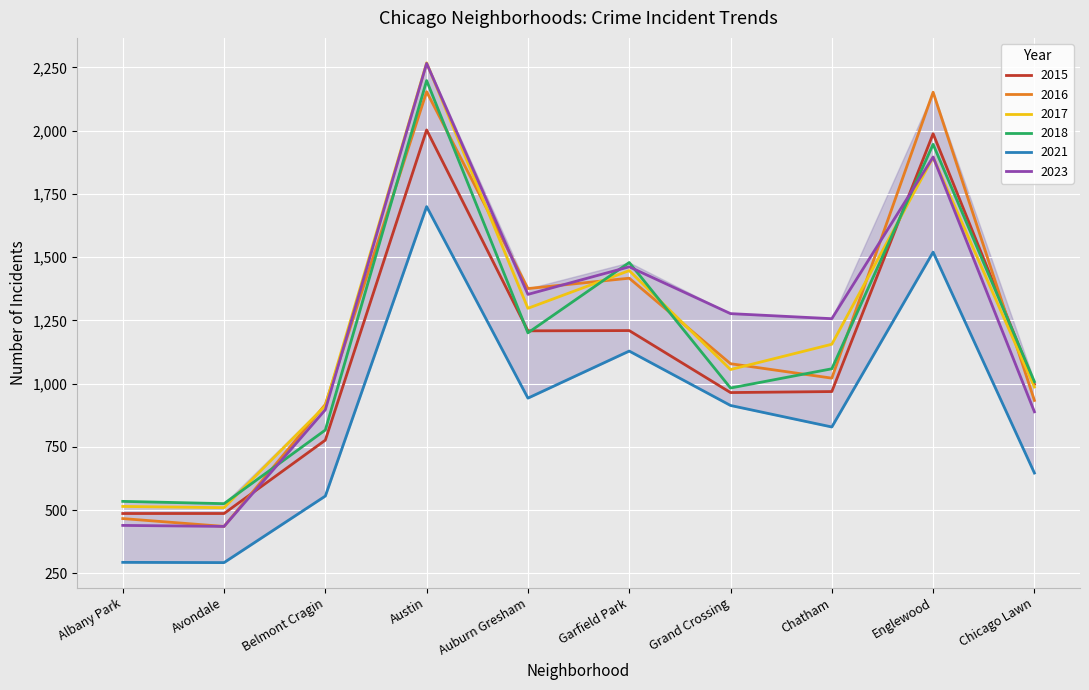

What is the spread (max minus min) of values at Chicago Lawn?

361